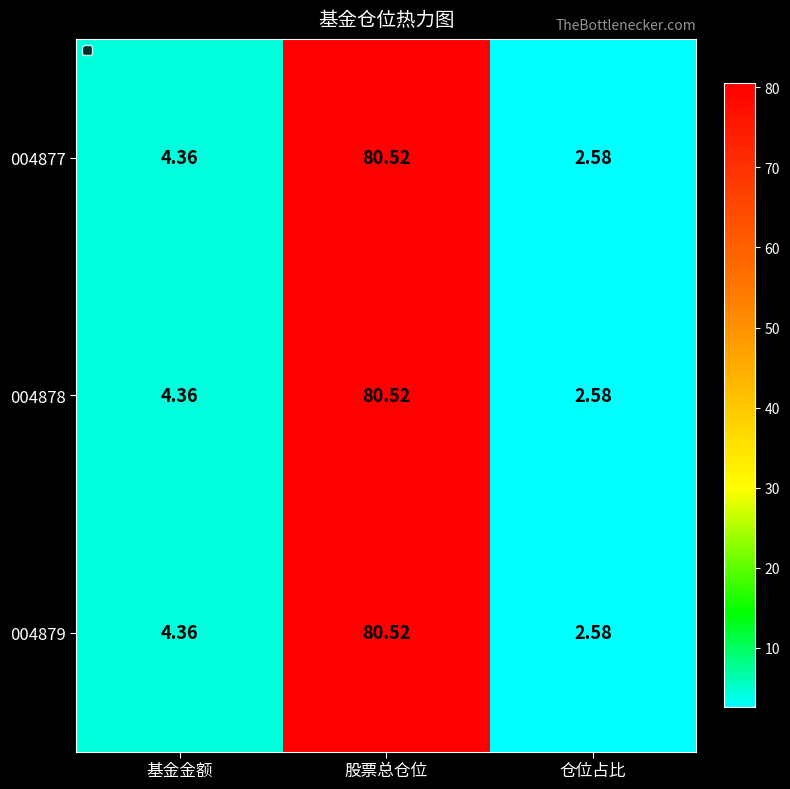

Which label corresponds to the smallest value in the chart?

仓位占比